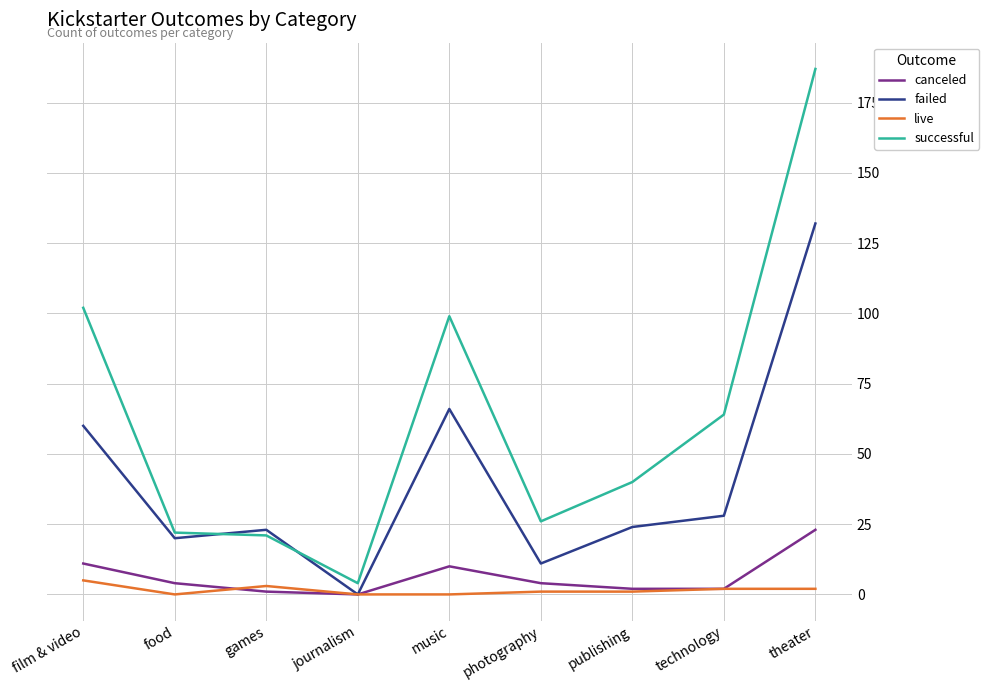

In failed, how many points are higher than both neighbors (excluding endpoints)?

2